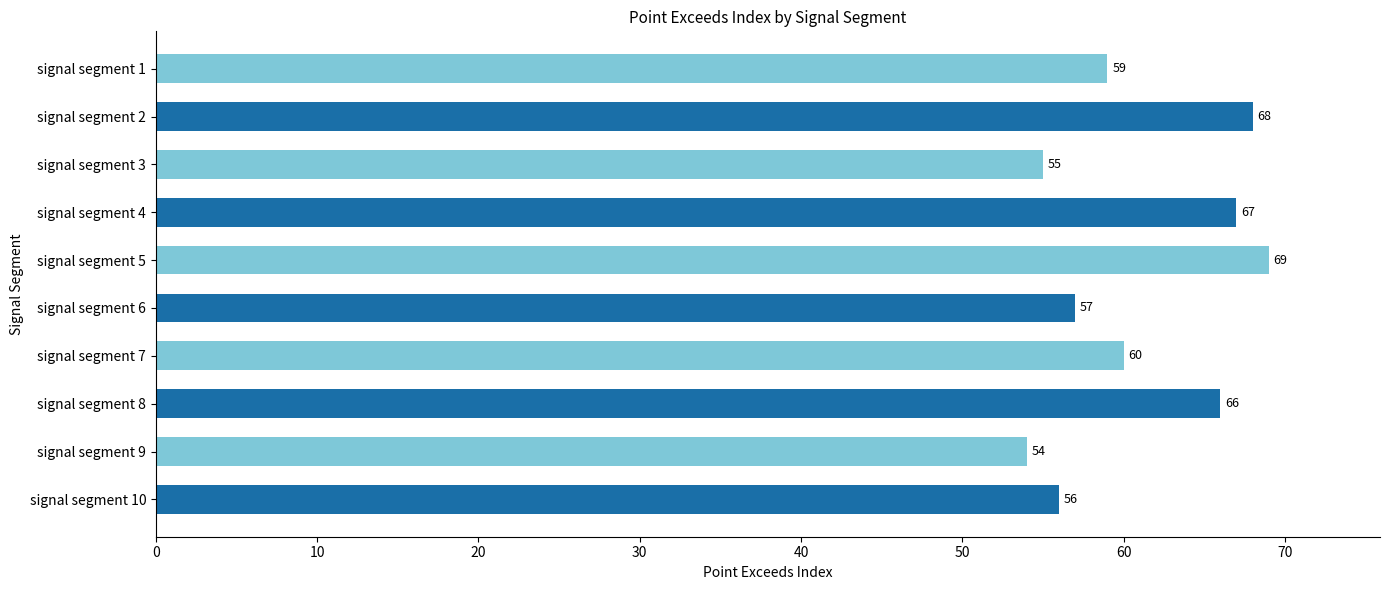

What is the average value?

61